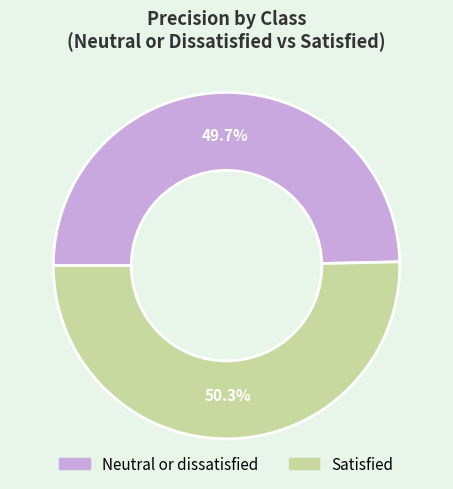

To the nearest percent, what is the combined percentage of Neutral or dissatisfied and Satisfied?

100%